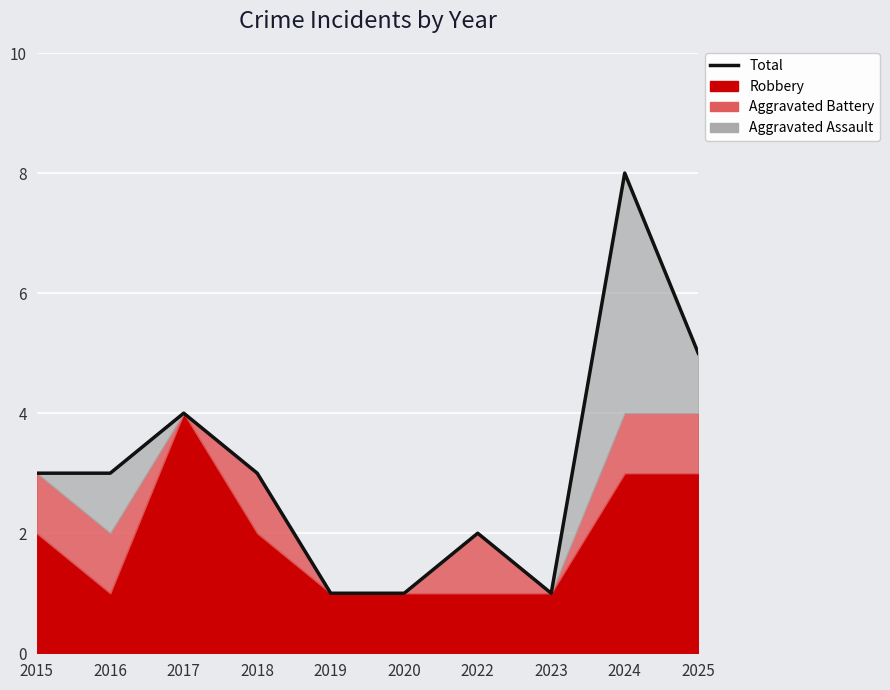

What is the ratio of the value at 2020 to the value at 2015?

0.3